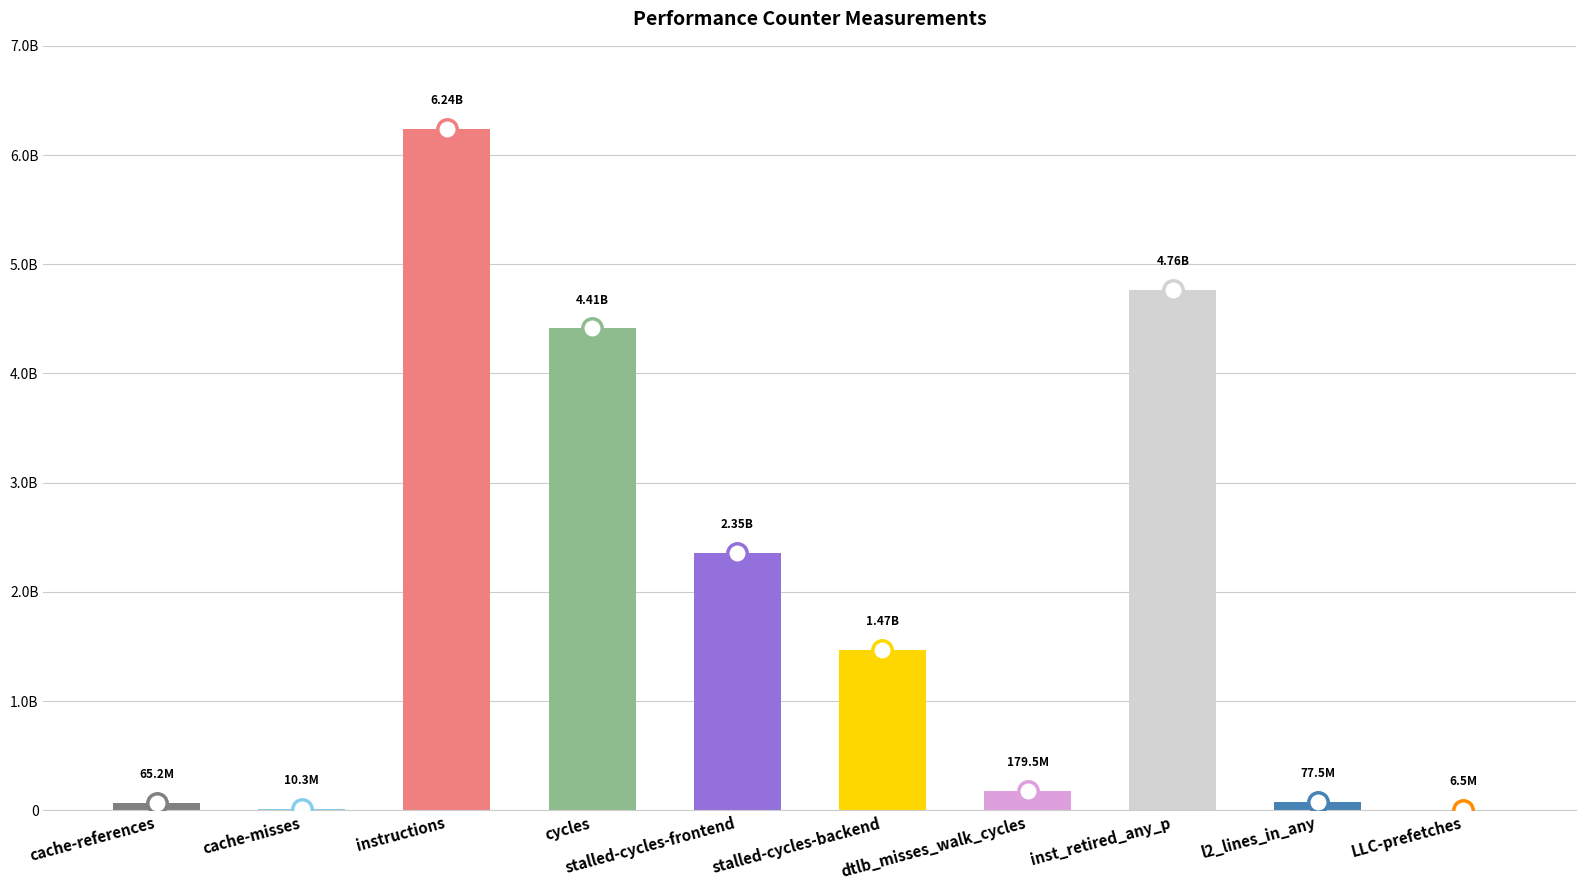

Between l2_lines_in_any and cycles, which is larger?

cycles